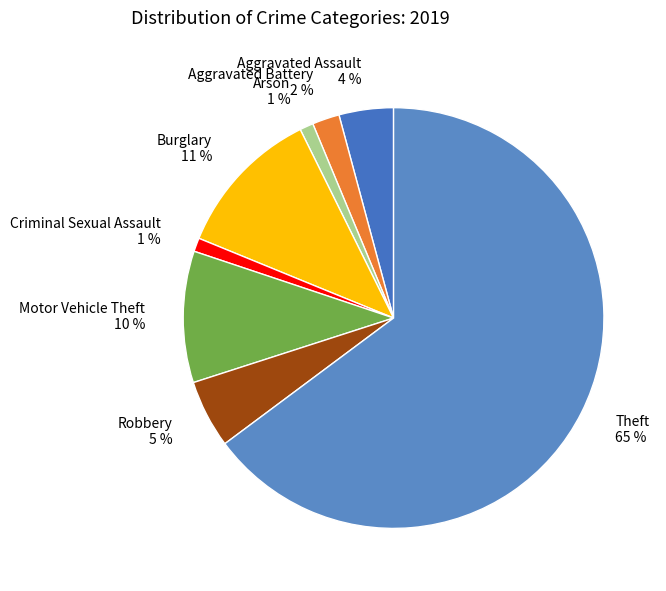

Is it true that Burglary 11 % is 24% of the pie?

False